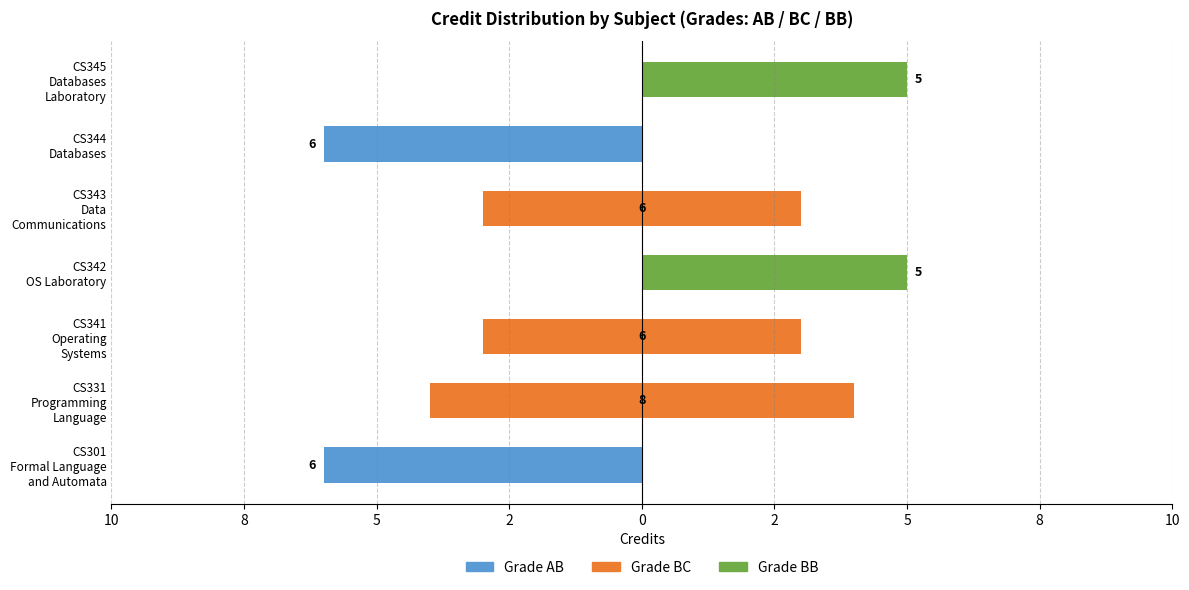

What is the sum of all Grade BB values?

10